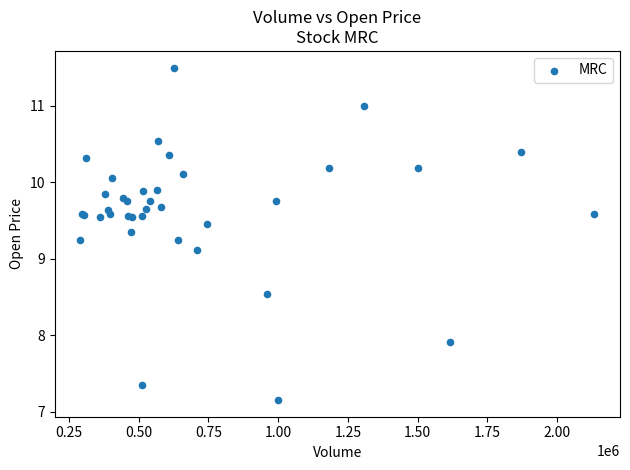

What Y value in the scatter plot is closest to 9?

9.1